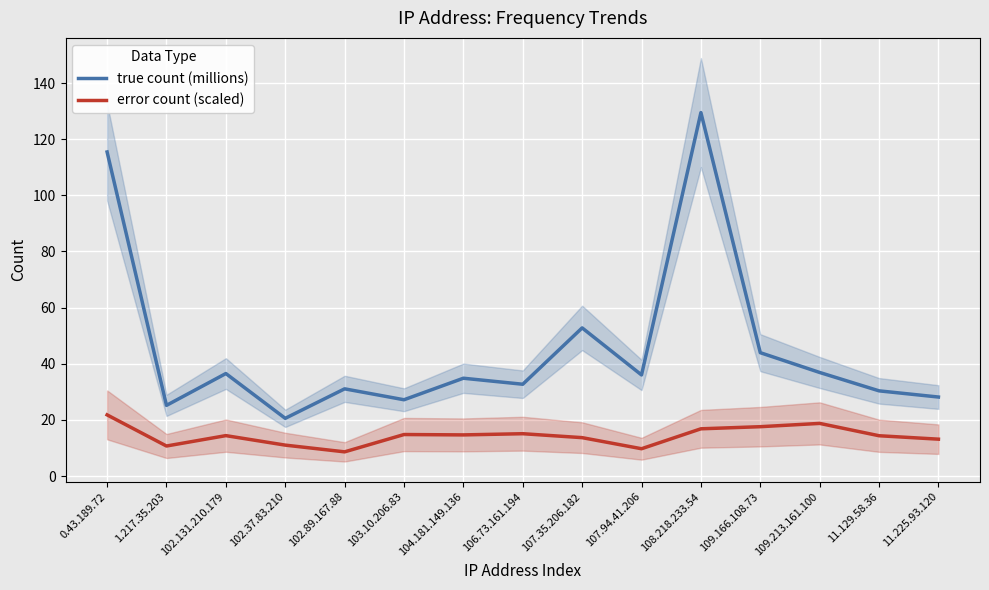

At which category does the chart reach its minimum across all series?

102.89.167.88